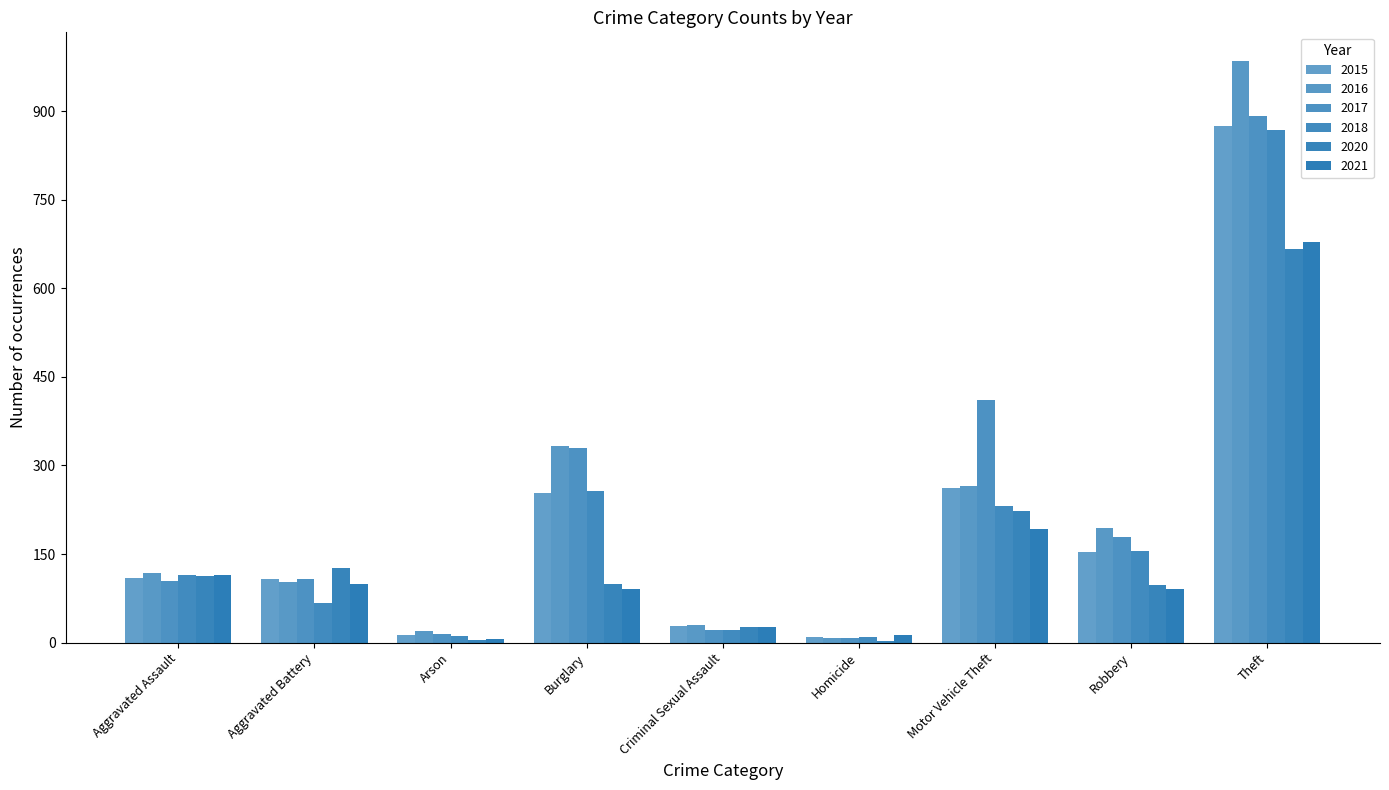

Count the number of categories in the chart.

9